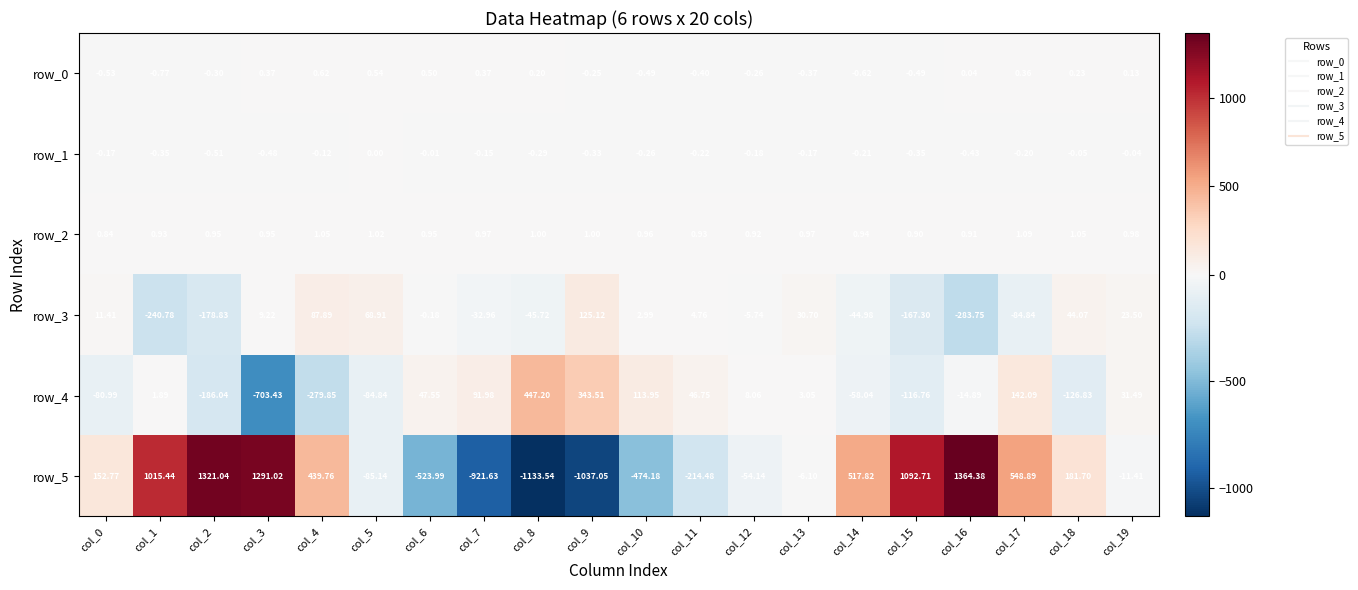

Which series has the largest total across all categories?

row_5